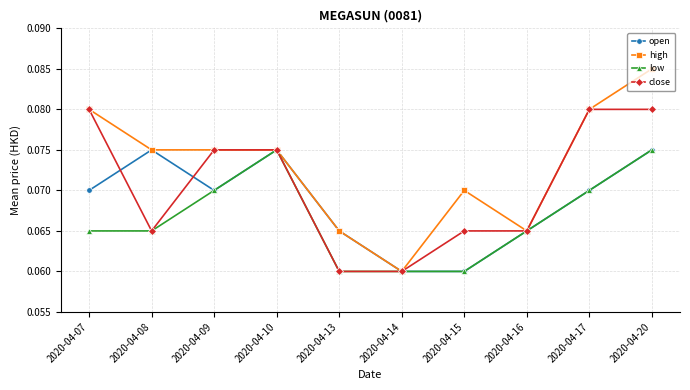

Which series changed the most between 2020-04-08 and 2020-04-20?

close